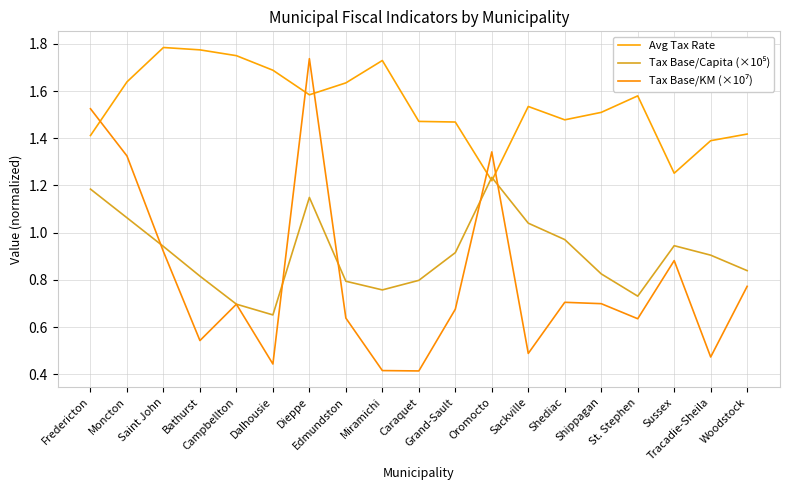

Rank the series at Fredericton from lowest to highest value.

Tax Base/Capita (×10⁵), Avg Tax Rate, Tax Base/KM (×10⁷)